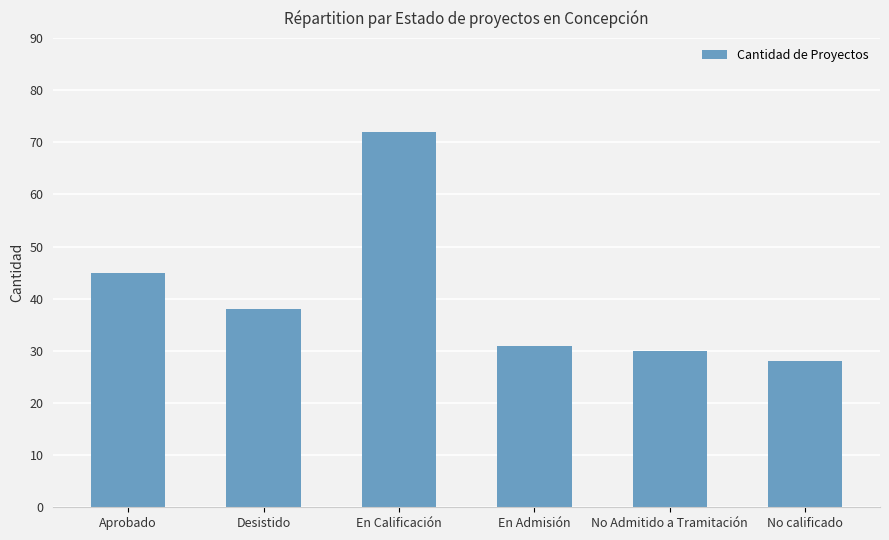

What is the ratio of the value at No Admitido a Tramitación to the value at Desistido?

0.8